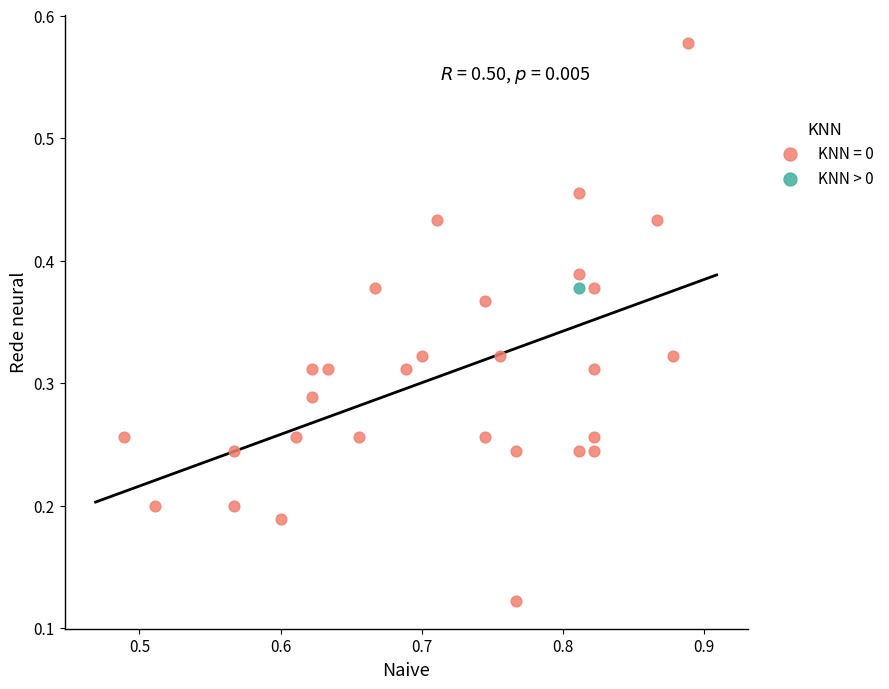

What are all the series names shown in the legend?

KNN = 0, KNN > 0